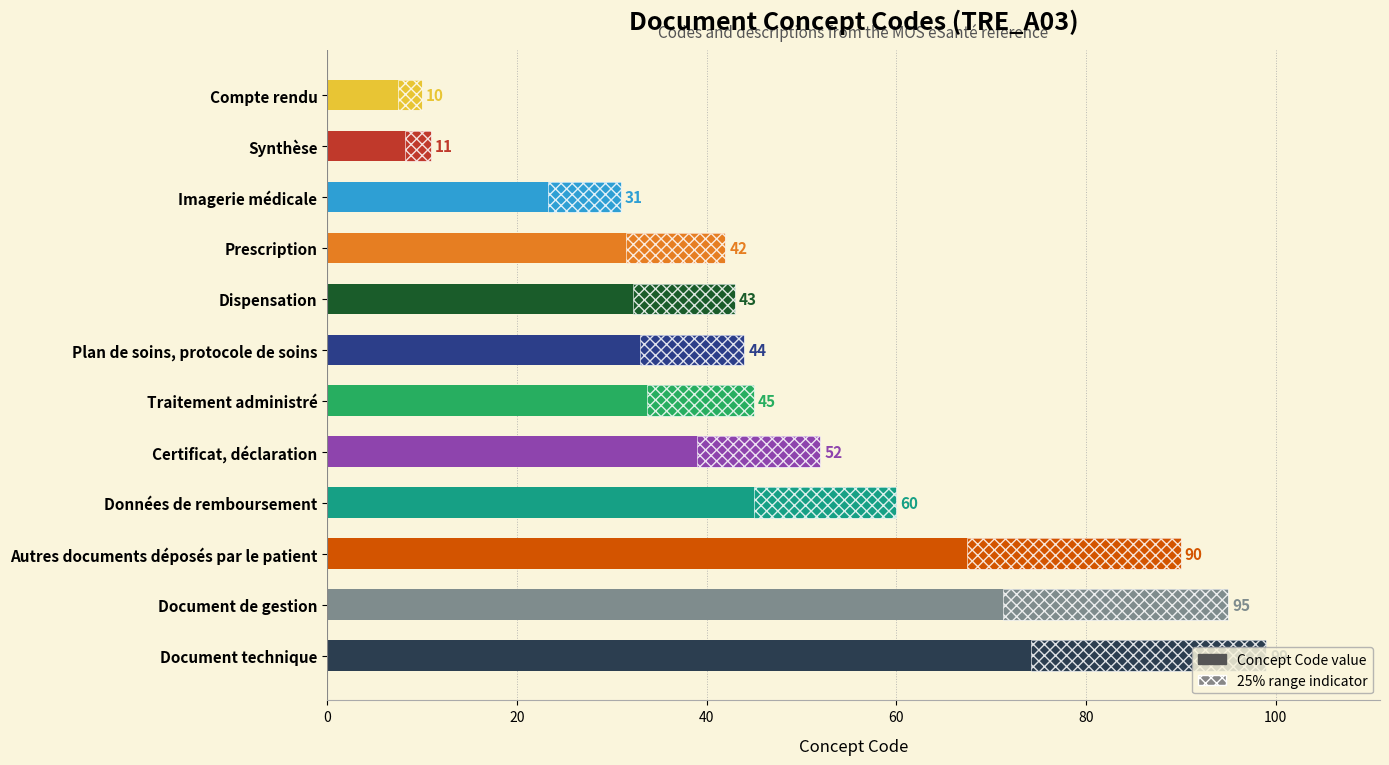

What is the value of the 11th bar from the left?

95